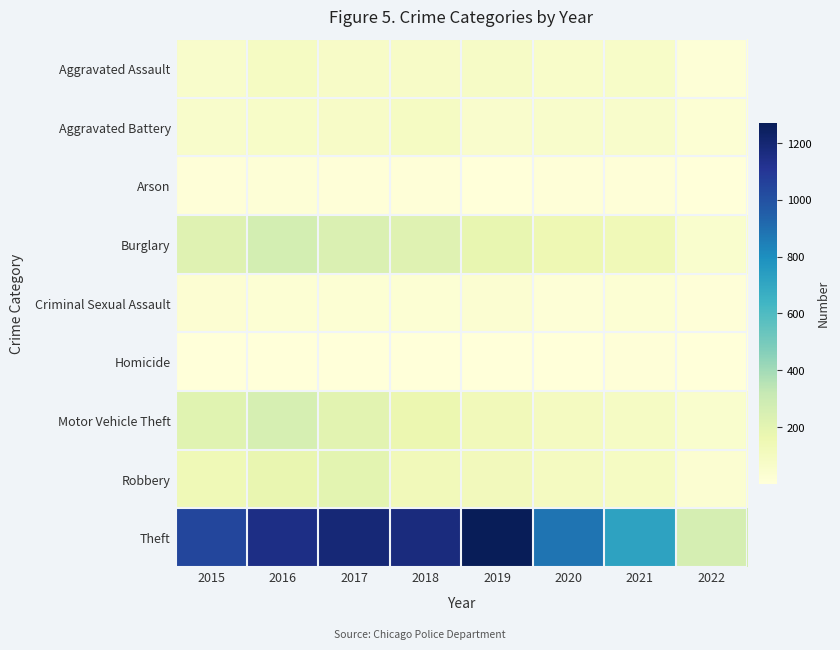

List the series in order of their peak value, lowest first.

Homicide, Arson, Criminal Sexual Assault, Aggravated Battery, Aggravated Assault, Robbery, Motor Vehicle Theft, Burglary, Theft